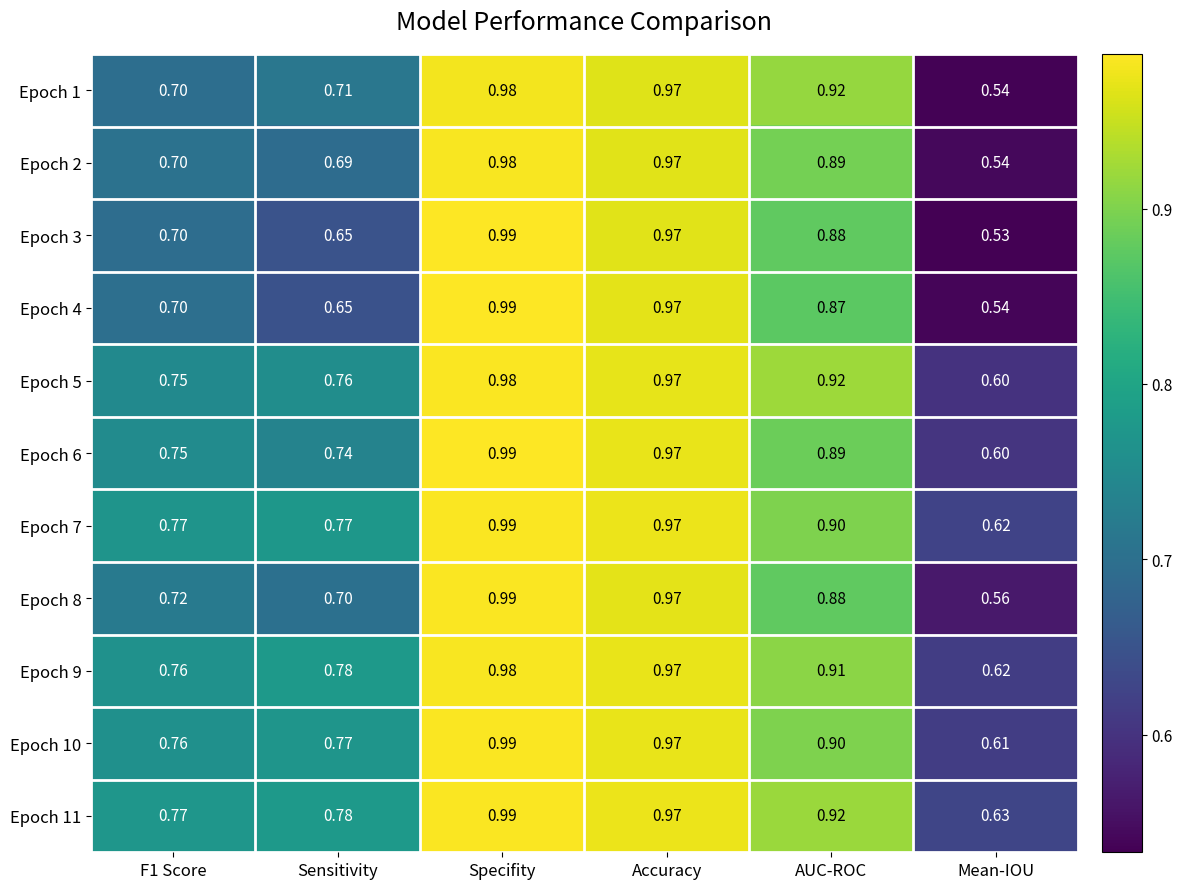

Between Accuracy and AUC-ROC, which series saw the biggest shift?

Epoch 4